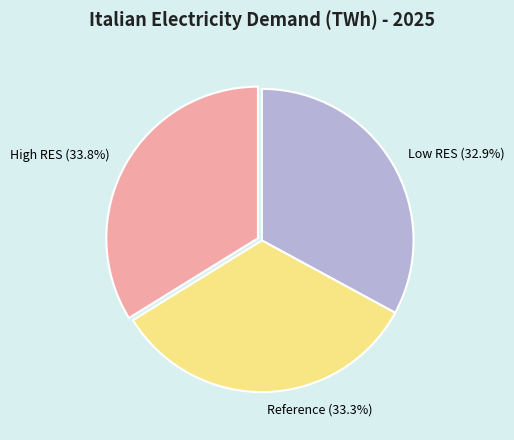

How many segments does this pie chart have?

3